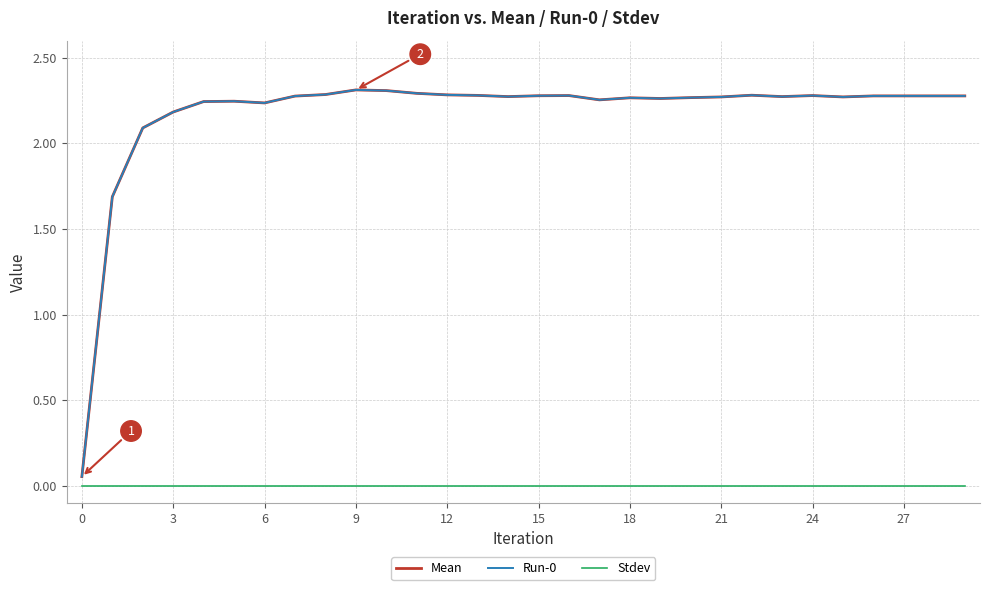

Does the chart have visible grid lines?

Yes